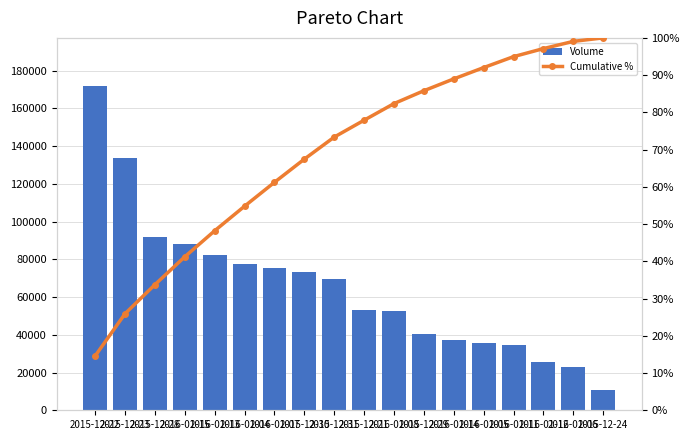

True or false: Volume has a value of 40600.0 at 2015-12-29.

True